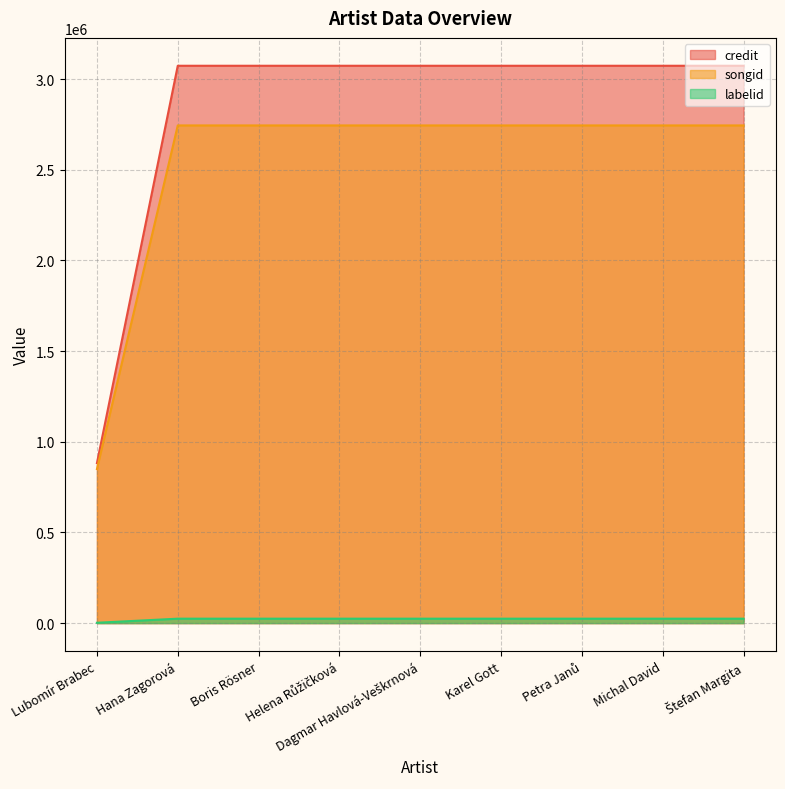

What is the value of the credit point at the 2nd from the left?

3073651